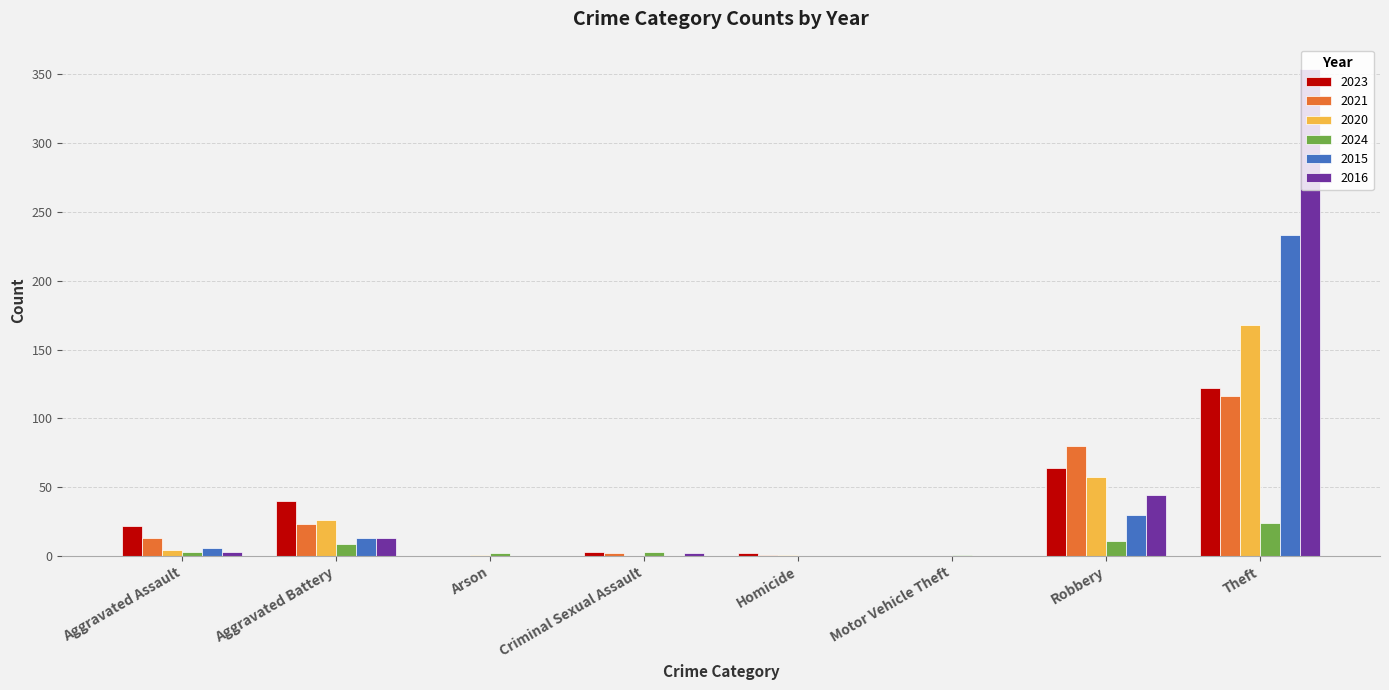

True or false: 2024 has a value of 0 at Homicide.

True